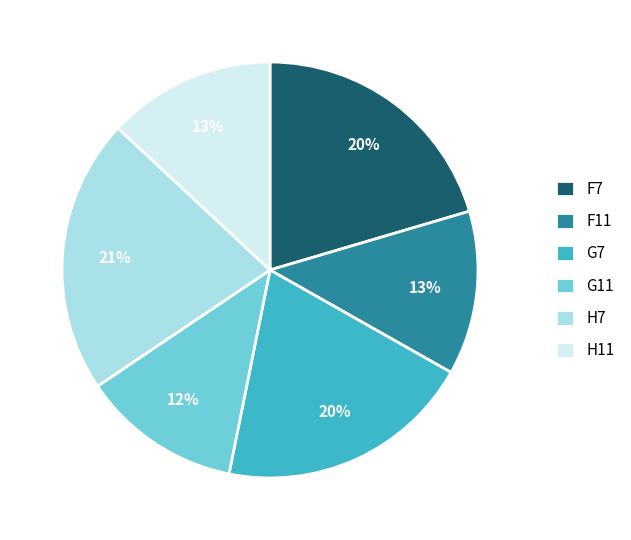

Is the sum of G7 and G11 greater than half?

No